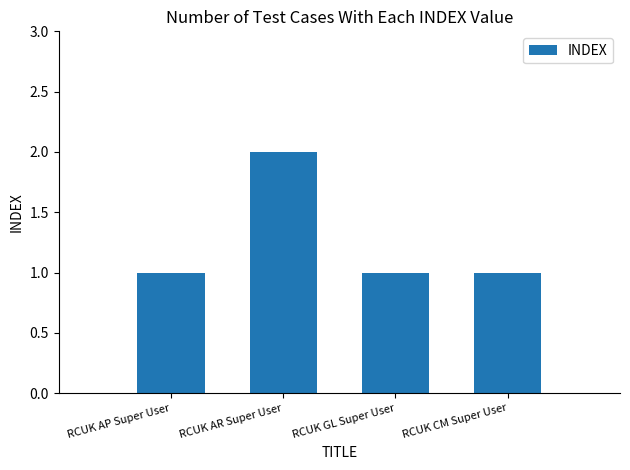

What is the average value?

1